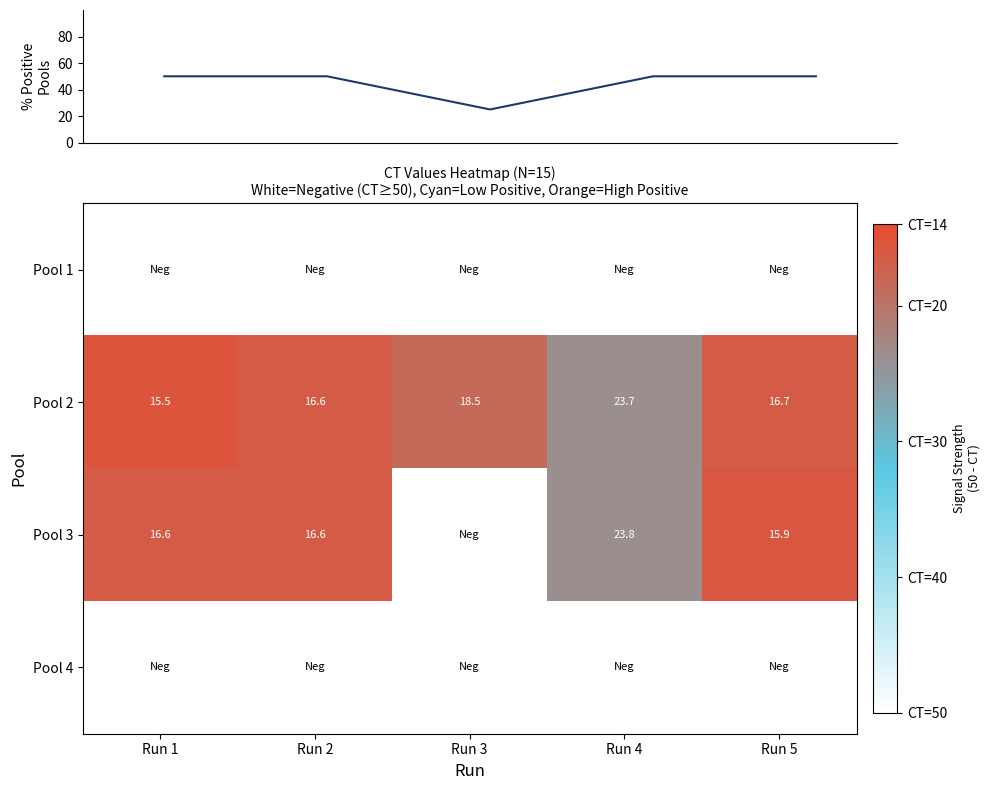

What is the greatest value displayed?

50.0